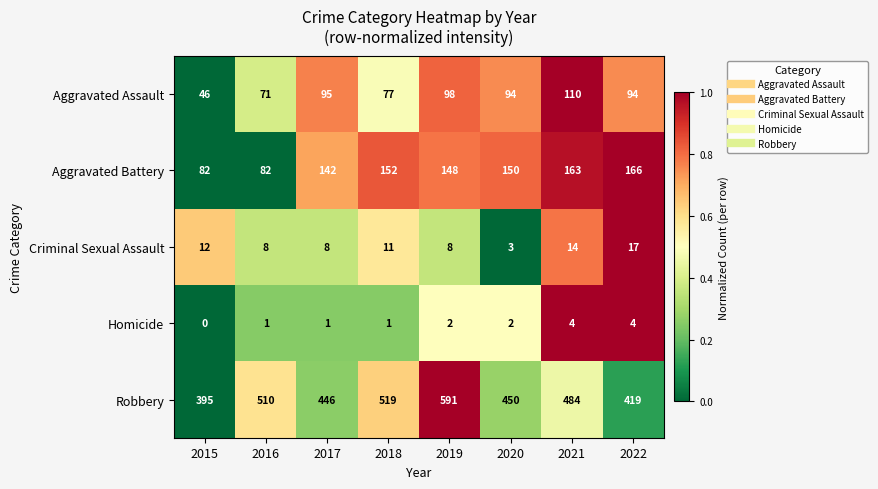

What is the average value of the Robbery series?

477